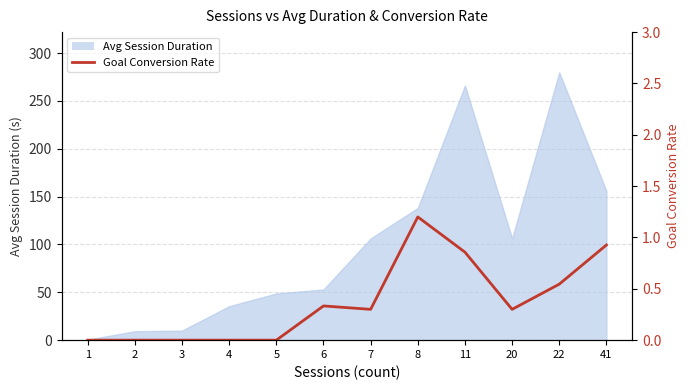

The chart shows a value of 0.0 at 4. True or false?

True